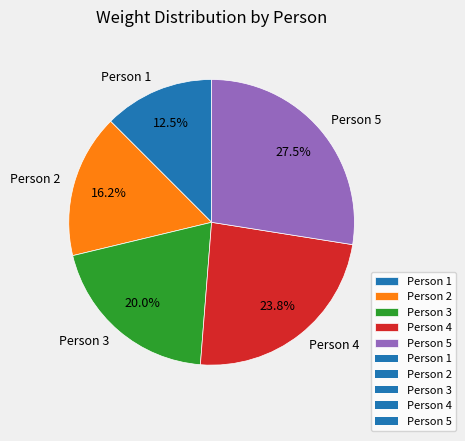

To the nearest percent, what percentage of the pie is Person 2?

16%